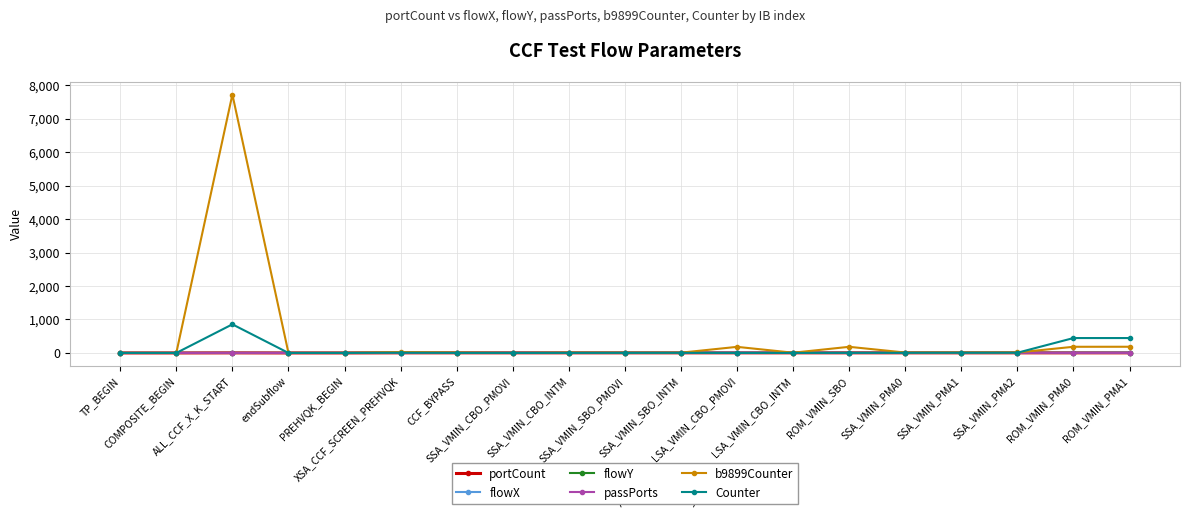

The flowX series shows 5 at SSA_VMIN_PMA0. True or false?

True